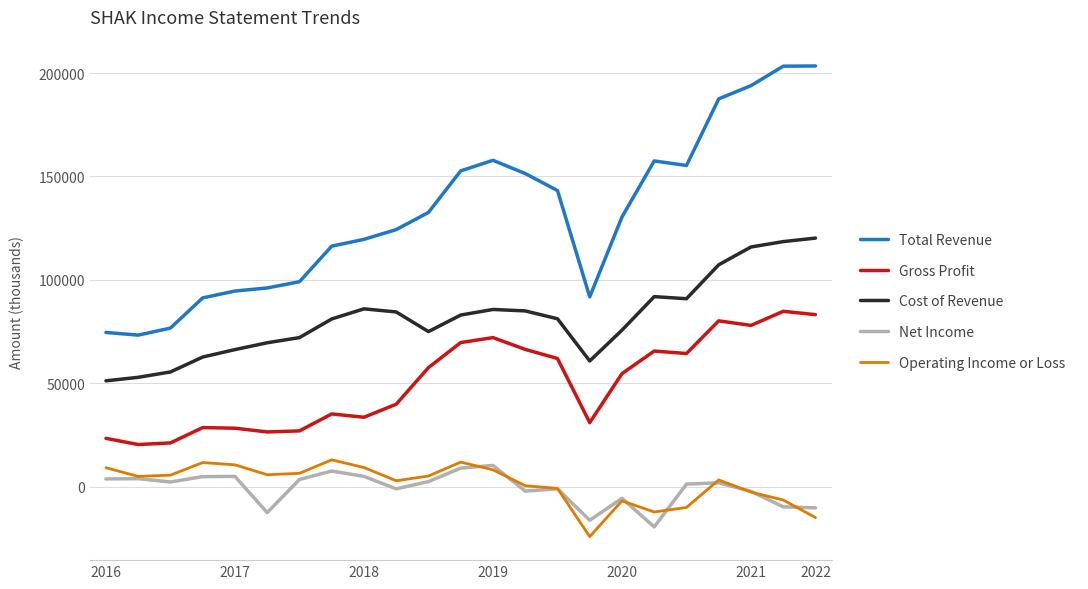

Which series has the widest spread of values?

Total Revenue